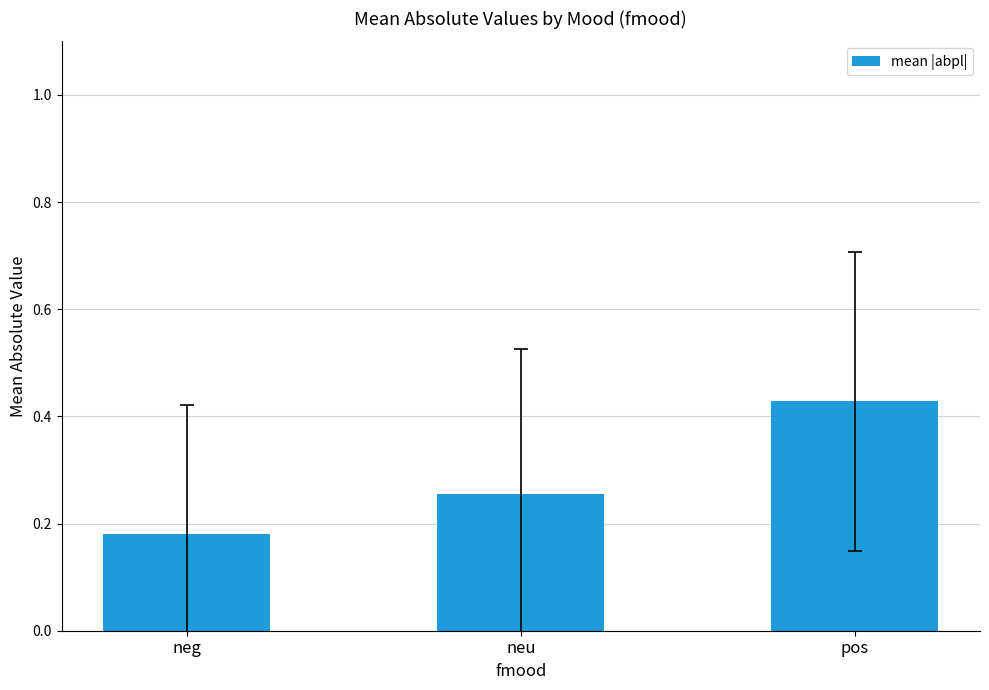

What is the change in value from neg to neu?

+0.1